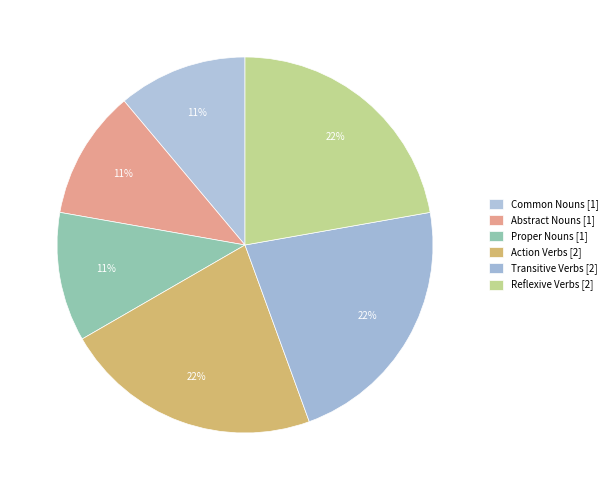

Is it true that Transitive Verbs is 31% of the pie?

False